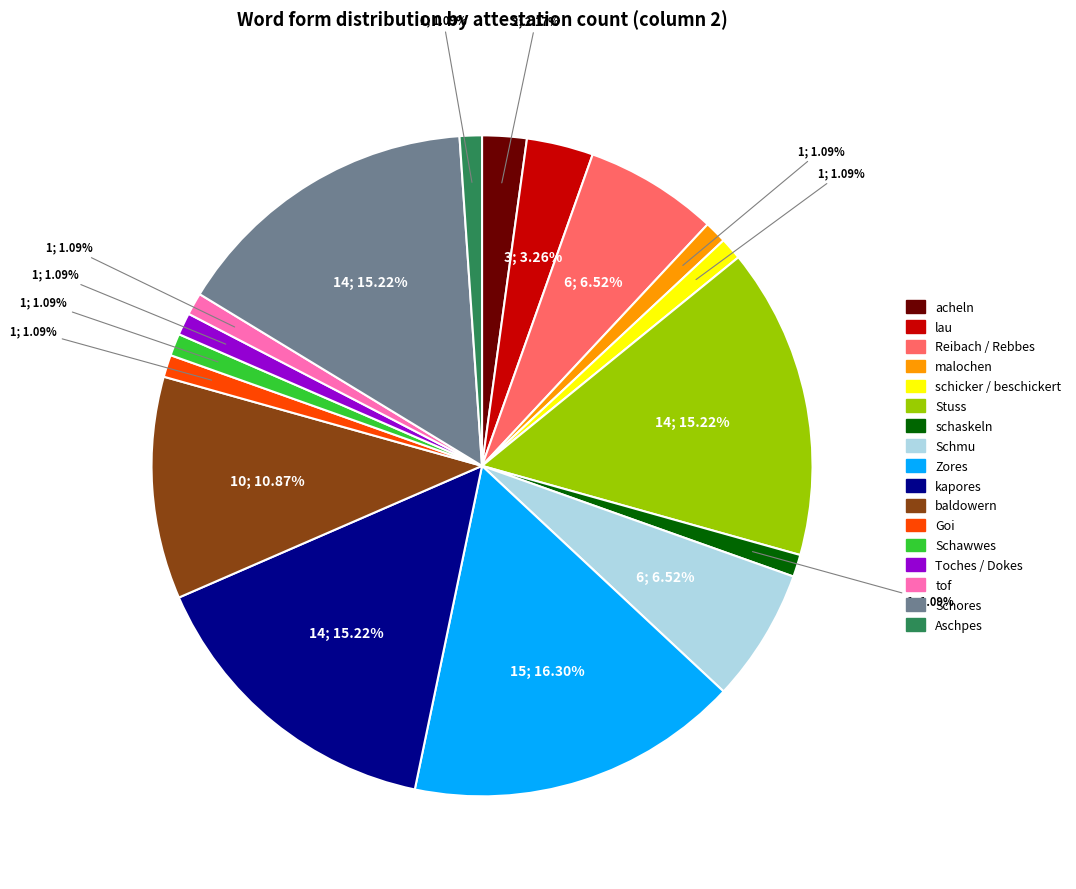

Does schaskeln account for over 50% of the chart?

No